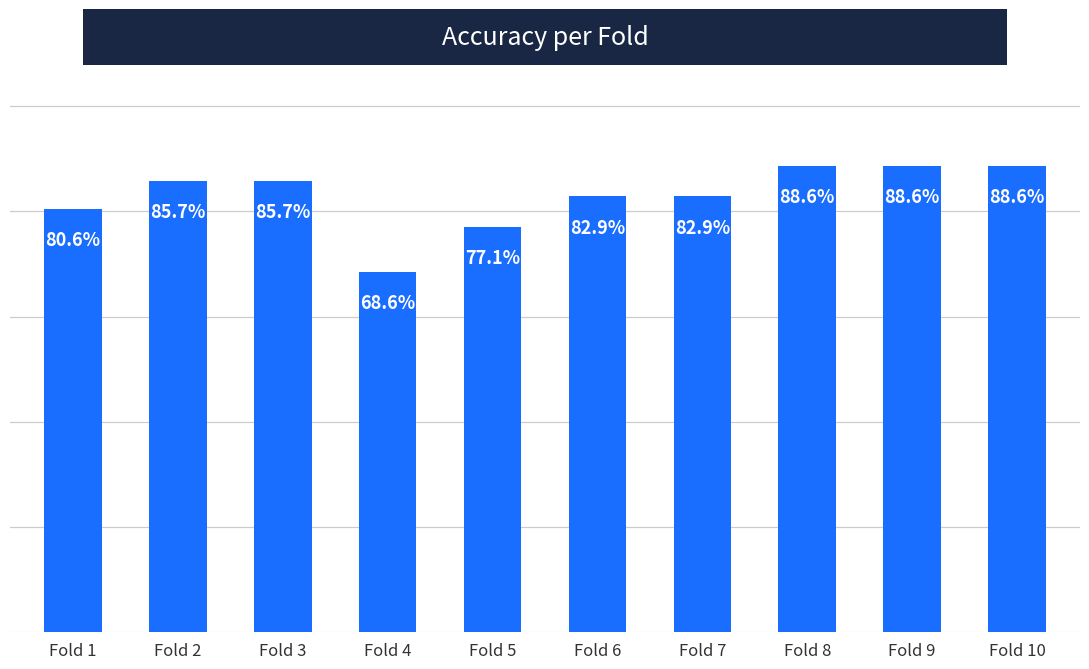

What is the change in value from Fold 5 to Fold 6?

+0.1